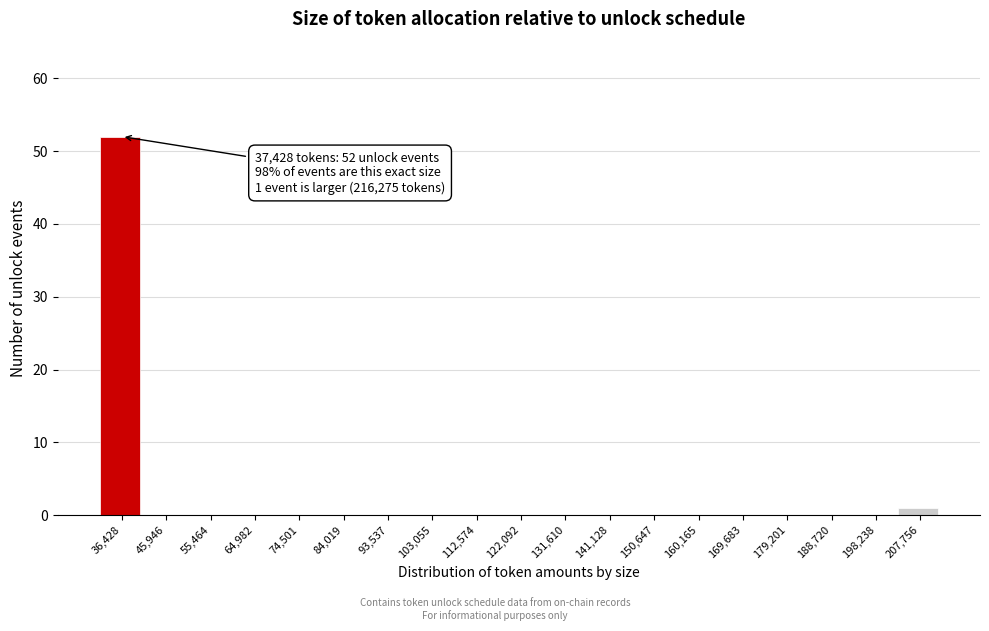

Reading left to right, list all the values displayed in this chart.

36,428=52	45,946=0	55,464=0	64,982=0	74,501=0	84,019=0	93,537=0	103,055=0	112,574=0	122,092=0	131,610=0	141,128=0	150,647=0	160,165=0	169,683=0	179,201=0	188,720=0	198,238=0	207,756=1